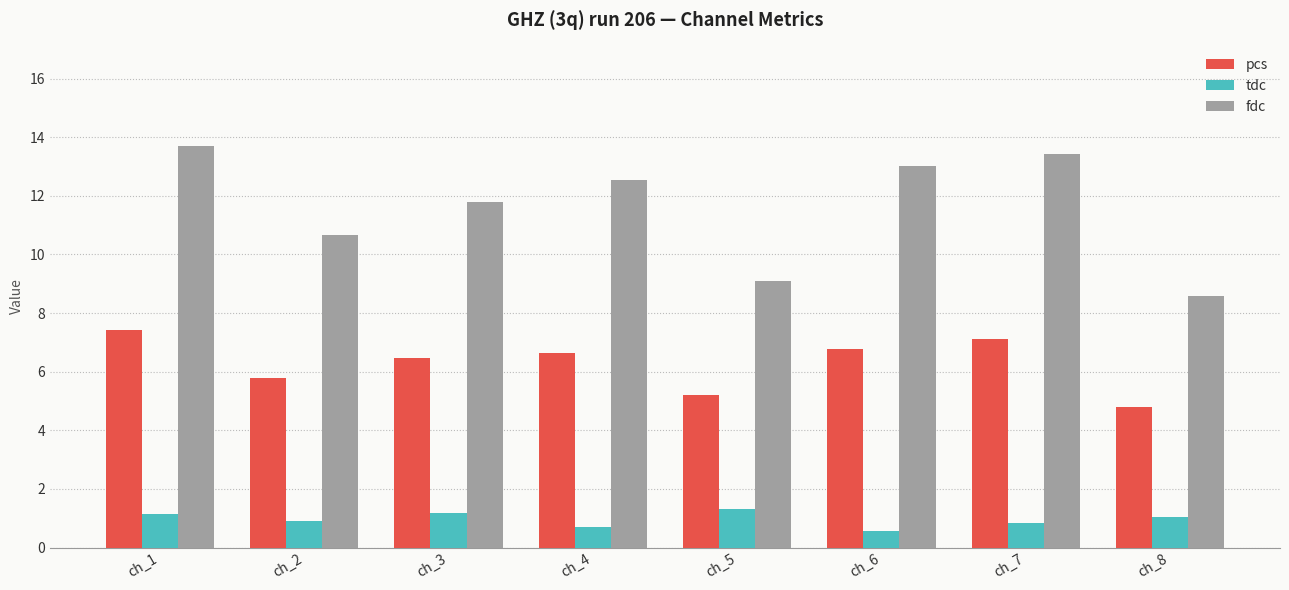

Is it true that pcs equals 5.2 at ch_5?

True